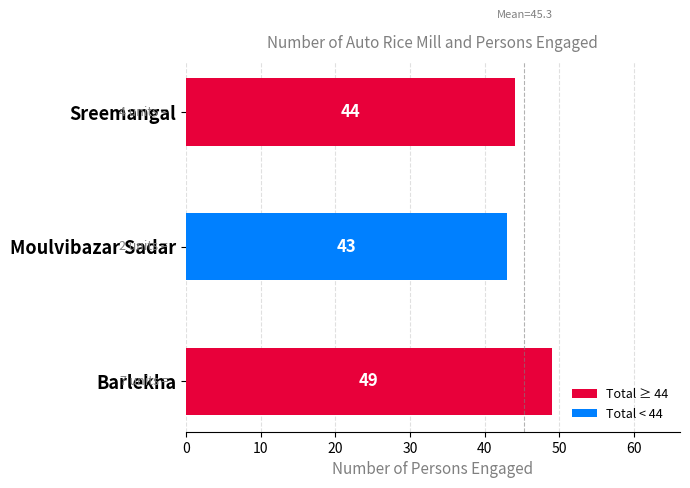

Where is the data nearest to the value 46?

Sreemangal